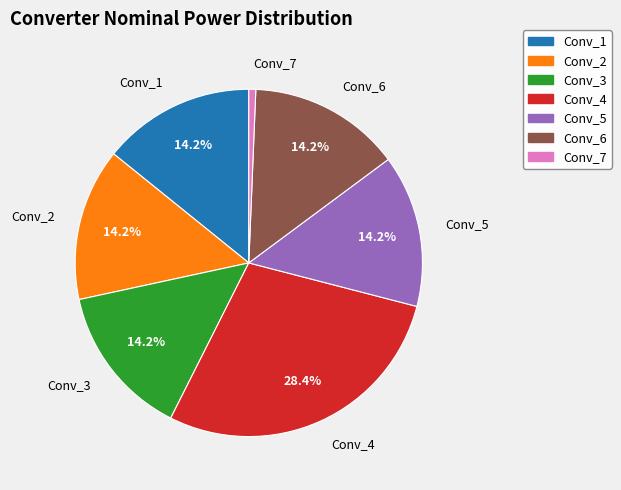

What percentage is the Conv_2 slice, to the nearest percent?

14%